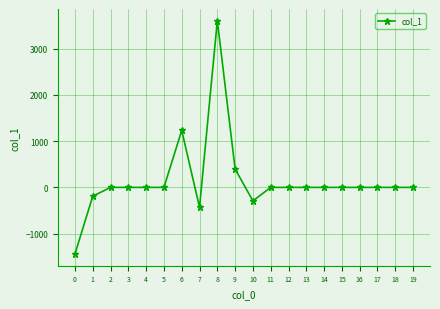

What is the difference between the maximum and minimum values?

5046.6